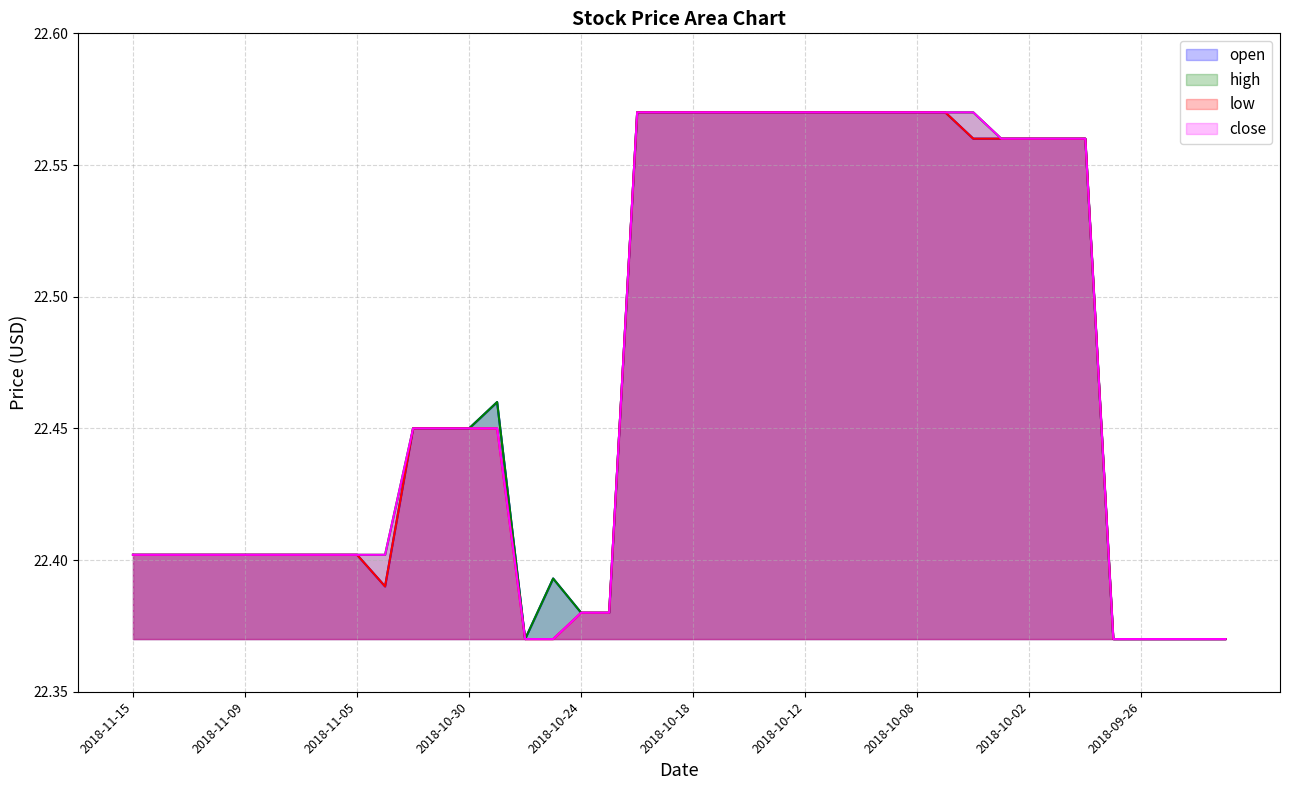

Which series has the largest total across all categories?

high (line)